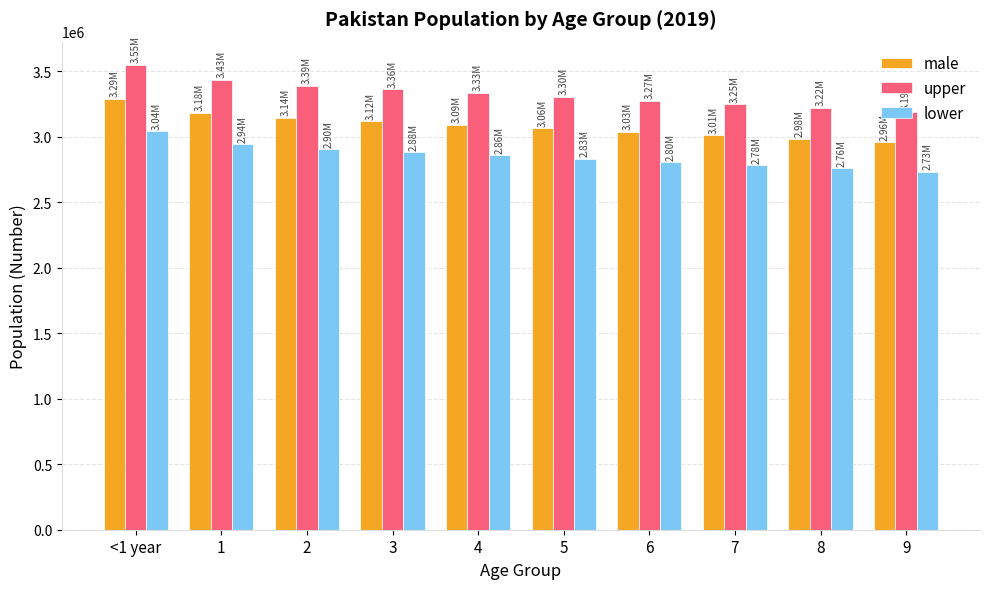

Is the value of male at 9 greater than the value of upper at 8?

No